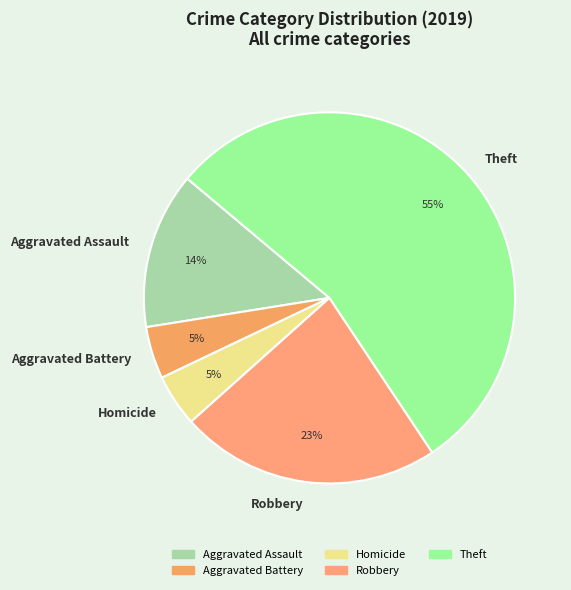

Do Robbery and Aggravated Battery together represent more than half of the pie?

No